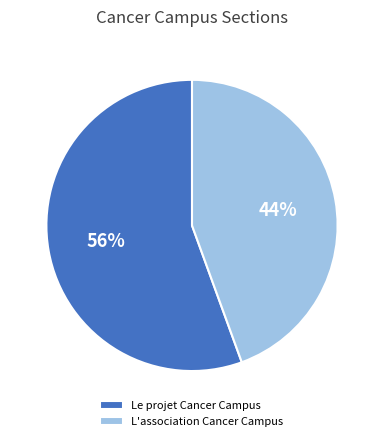

Is Le projet Cancer Campus the majority of the pie?

Yes